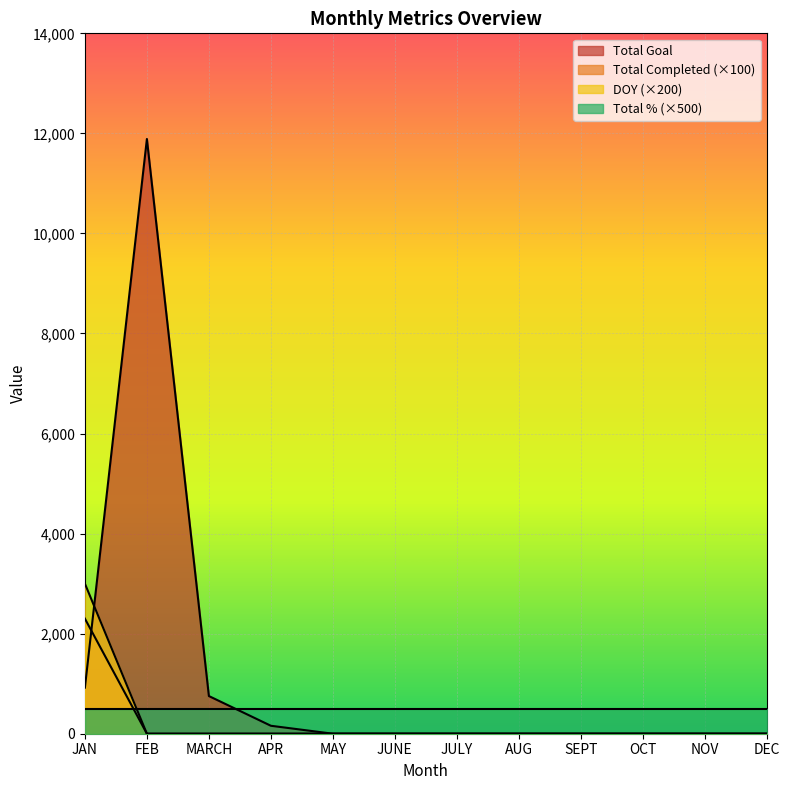

List the series in order of their peak value, lowest first.

Total % (×500), Total Completed (×100), DOY (×200), Total Goal